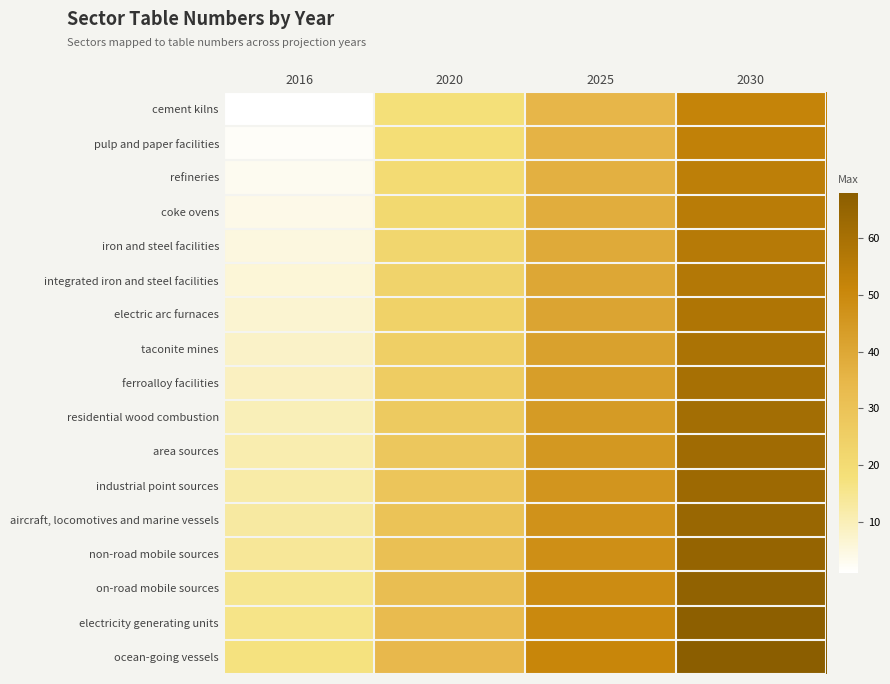

At which category is the sum across all series the highest?

2030